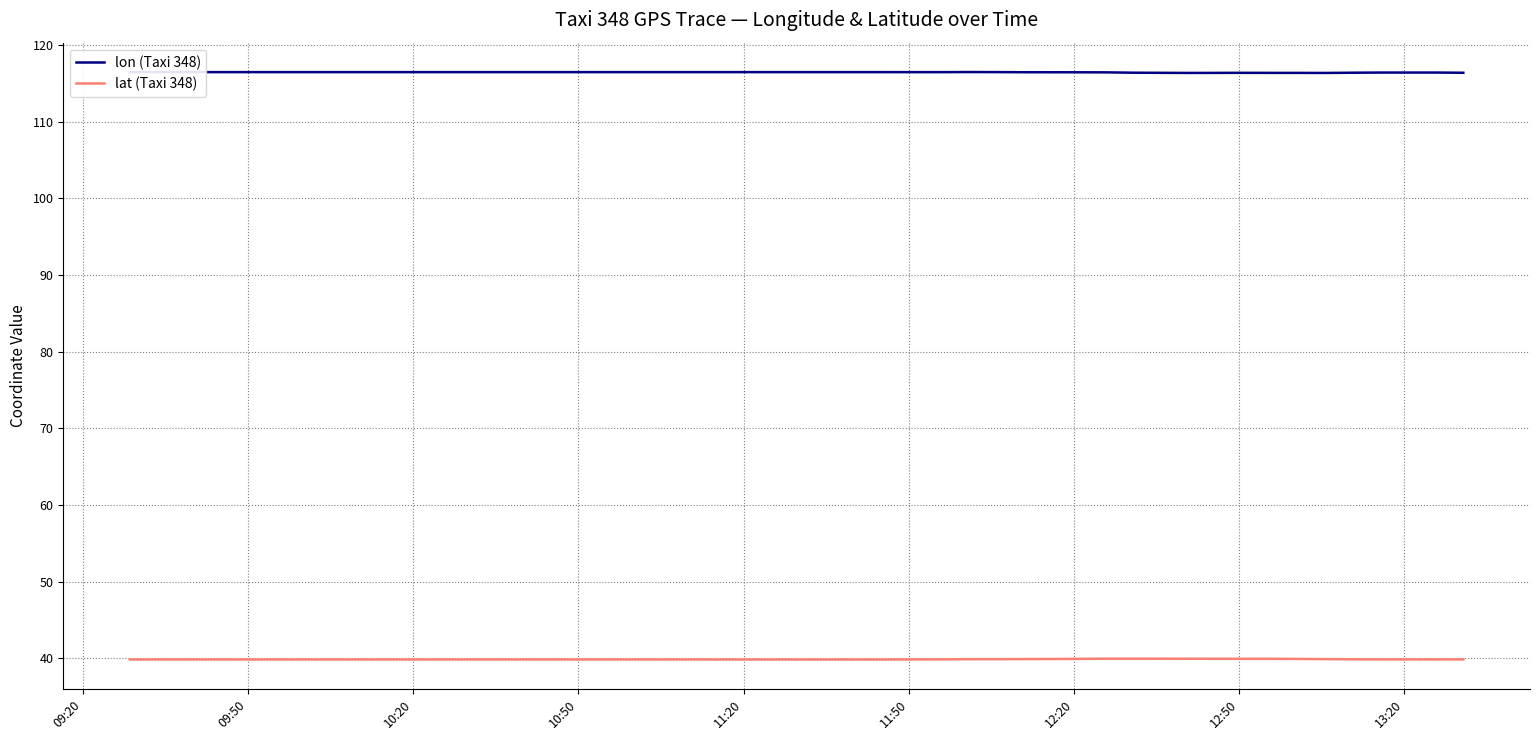

List the series in order of their overall mean, lowest first.

lat (Taxi 348), lon (Taxi 348)